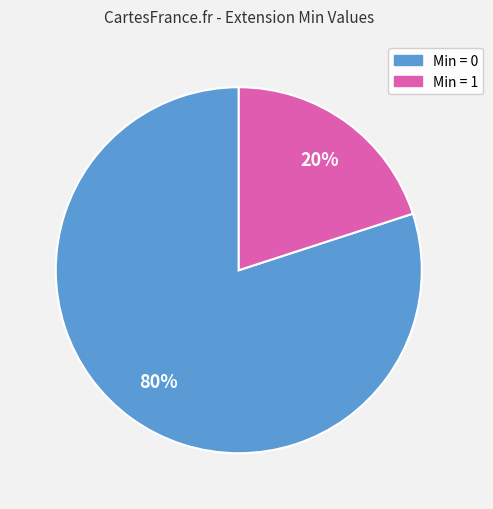

Is there any slice that represents more than half of the pie?

Yes